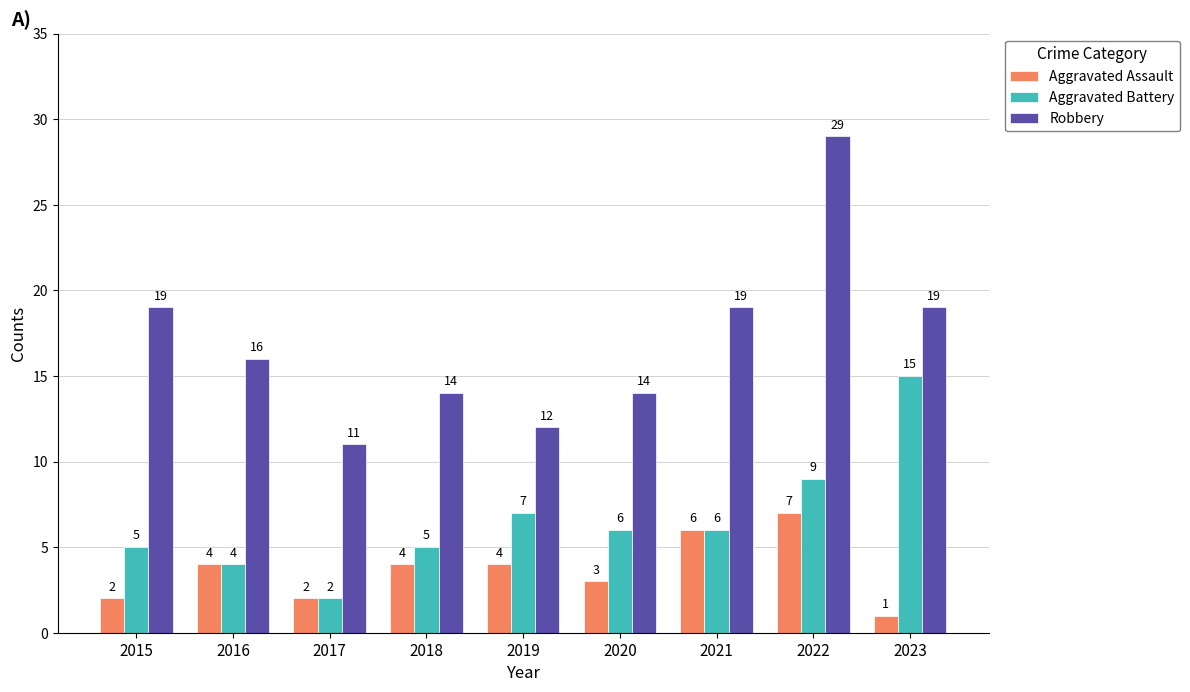

Which series has the widest spread of values?

Robbery